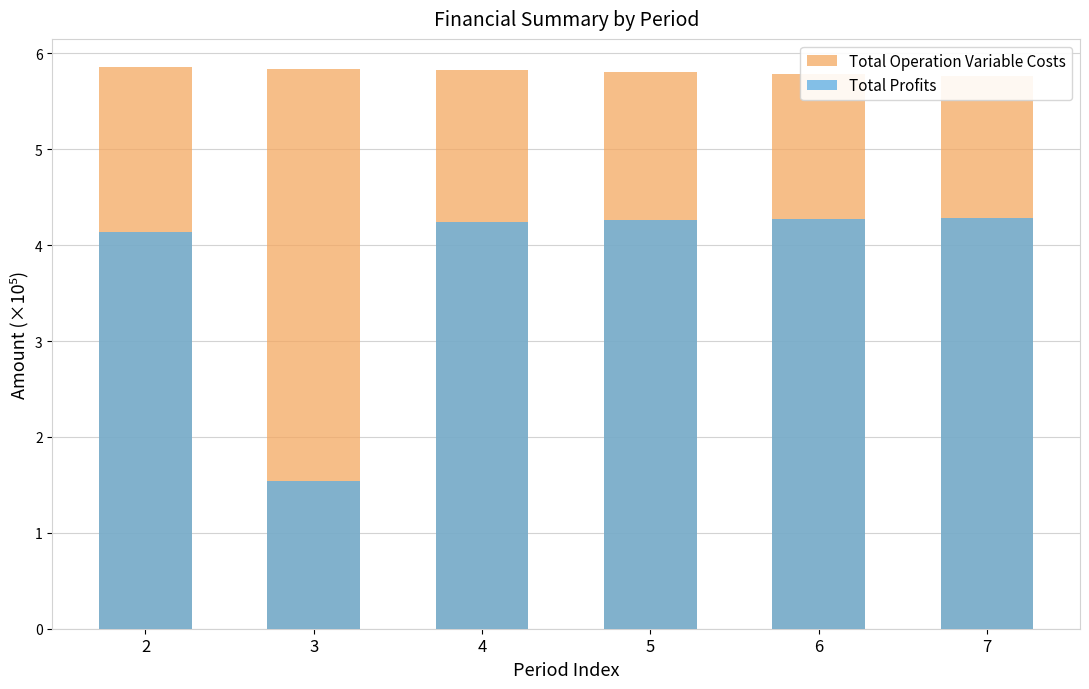

What is the sum of all Total Operation Variable Costs values?

34.9